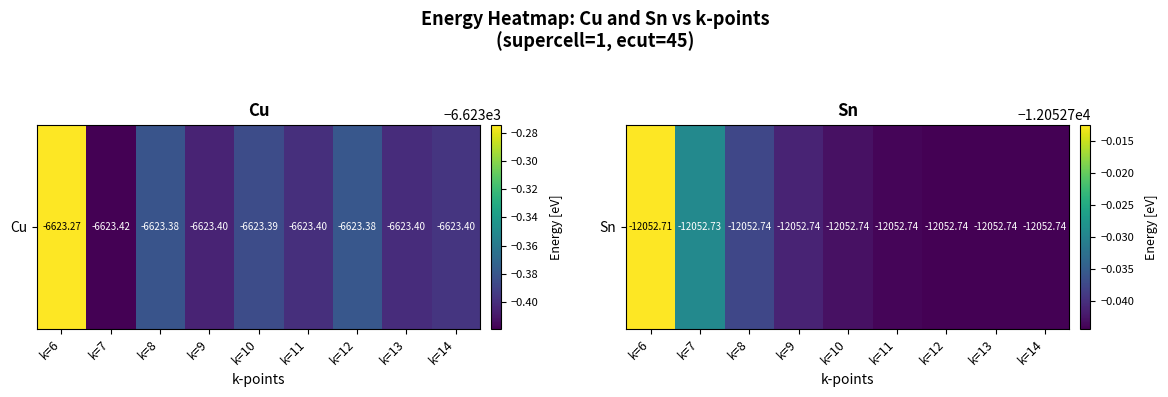

Rank the categories by value from highest to lowest.

k=6, k=7, k=8, k=9, k=10, k=11, k=14, k=12, k=13